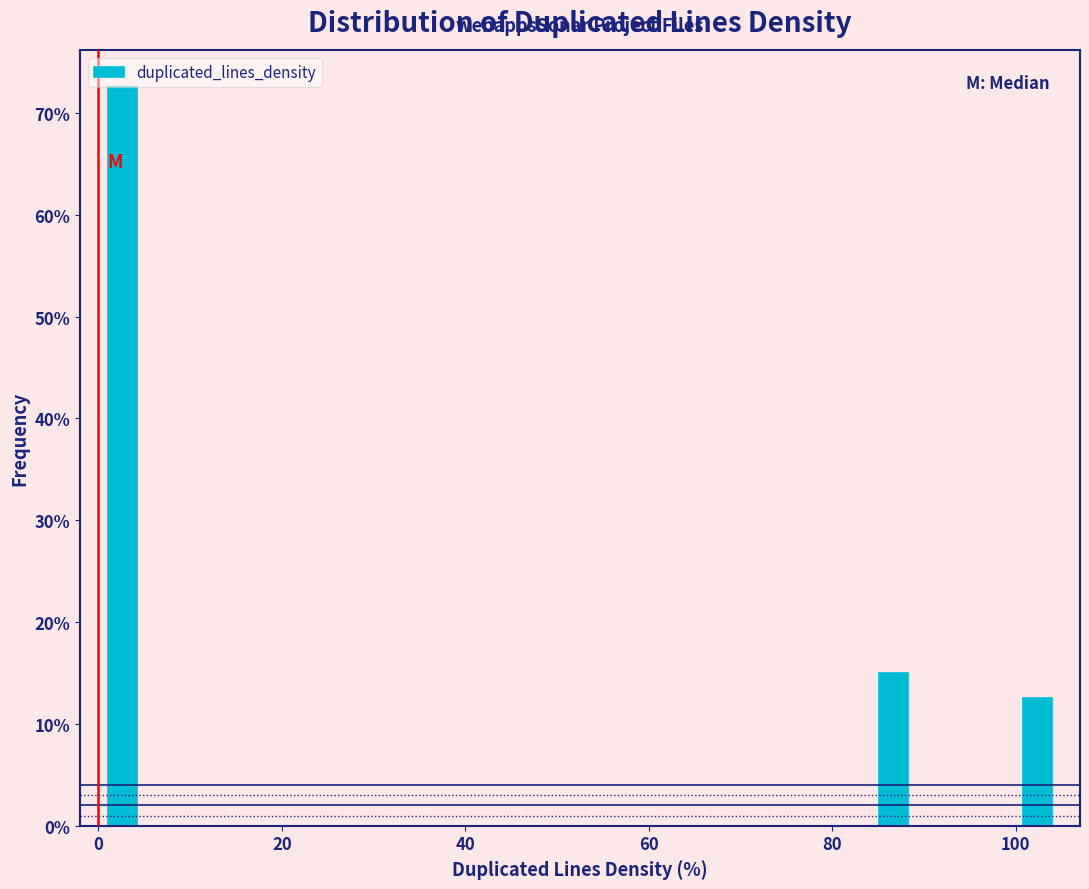

Around what value on the x-axis is the tallest bar? Give the approximate position of its centre, as read against the axis.

2